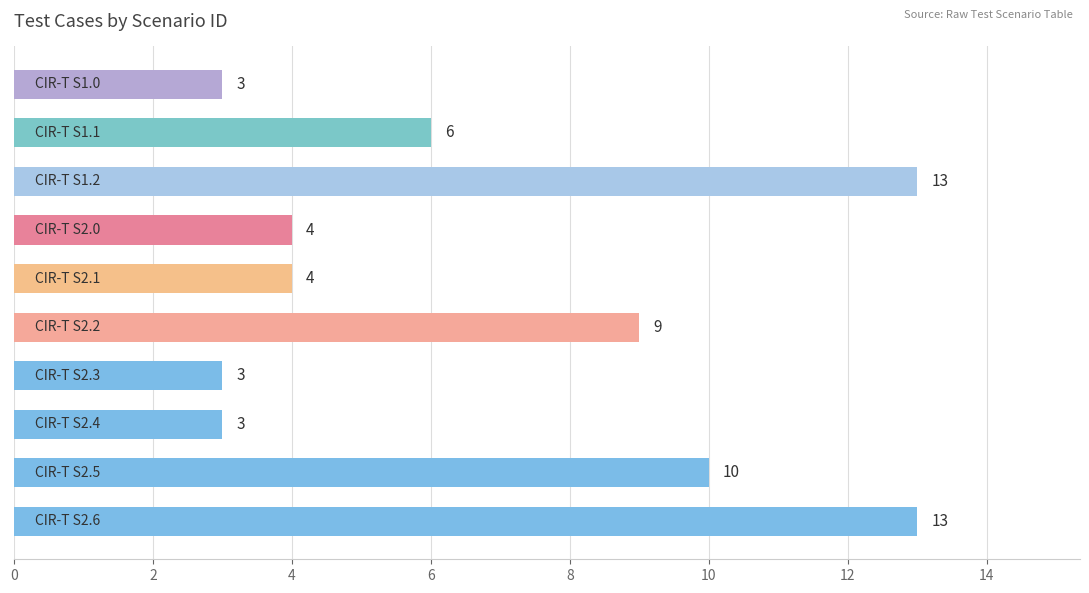

What is the difference between the maximum and minimum values?

10